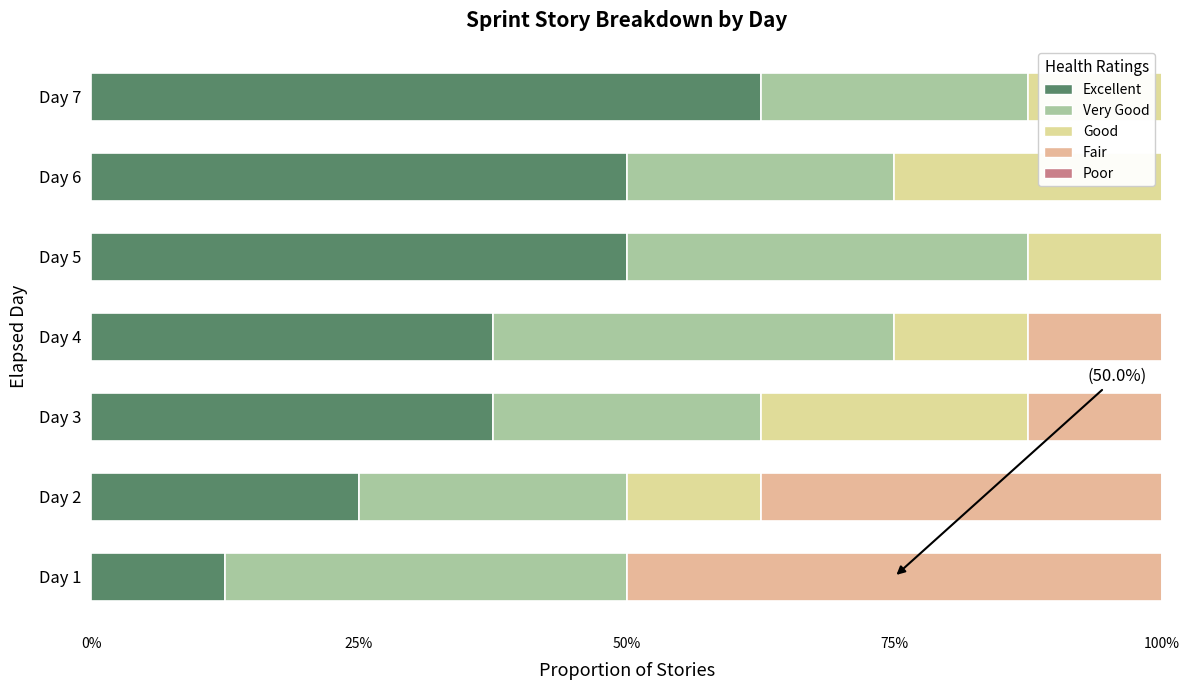

Count the number of categories in the chart.

7